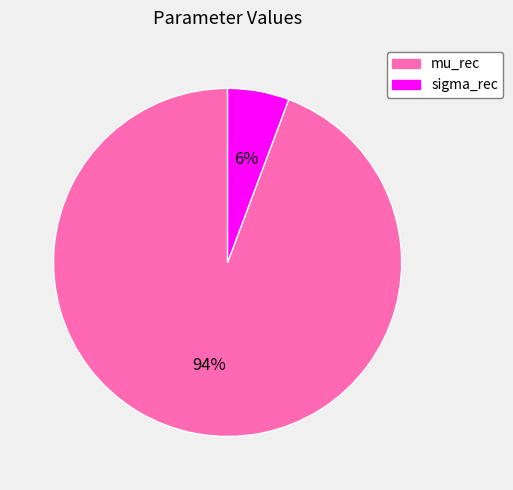

Combined, do mu_rec and sigma_rec account for over 50%?

Yes